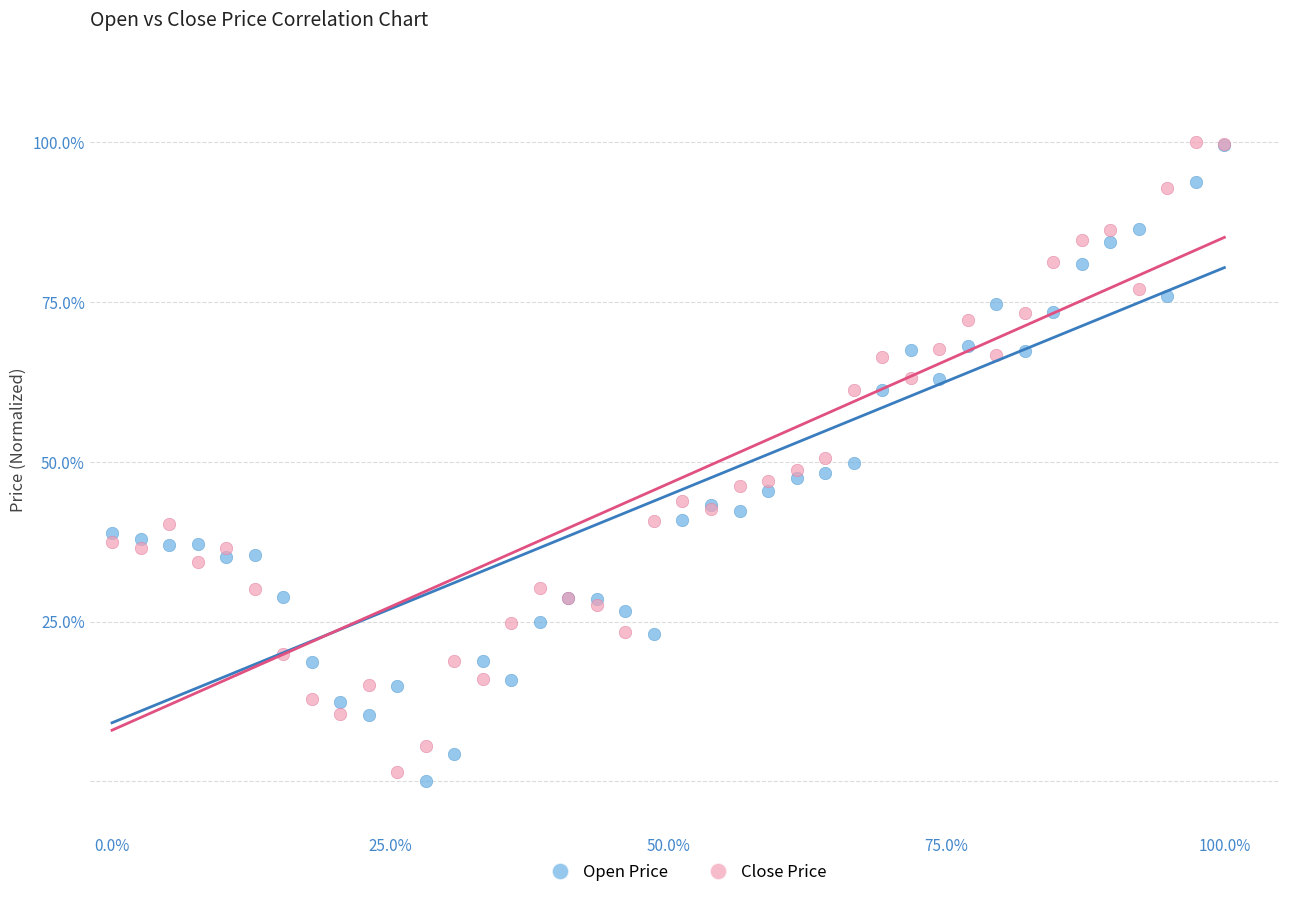

Which series contains the lowest Y value?

Open Price